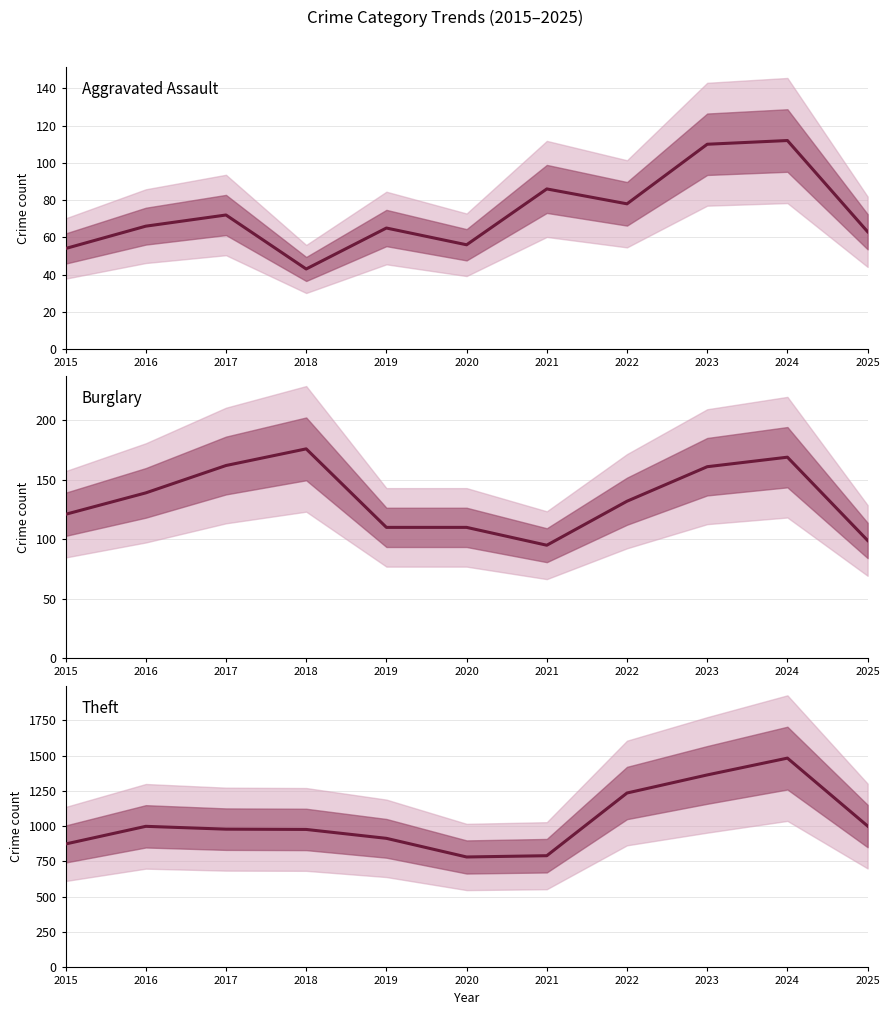

What is the value of the Theft point at the 2nd from the left?

999